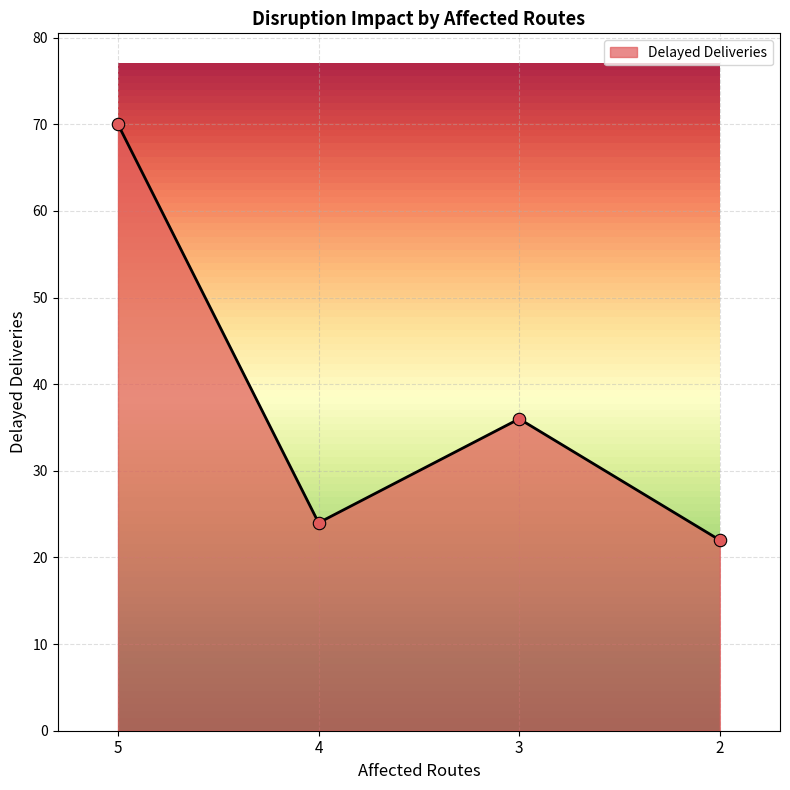

Between 5 and 2, which is larger?

5